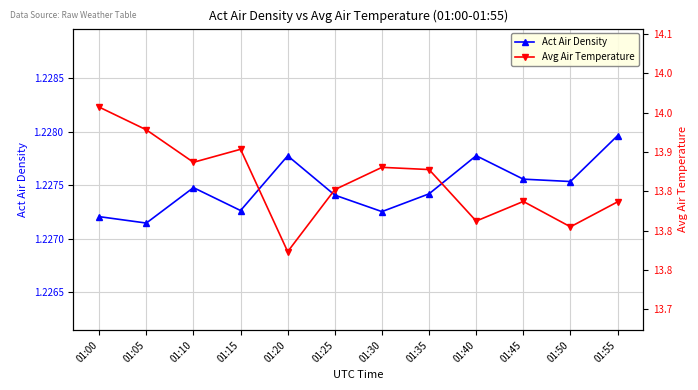

At which label is Avg Air Temperature closest to 13?

01:20